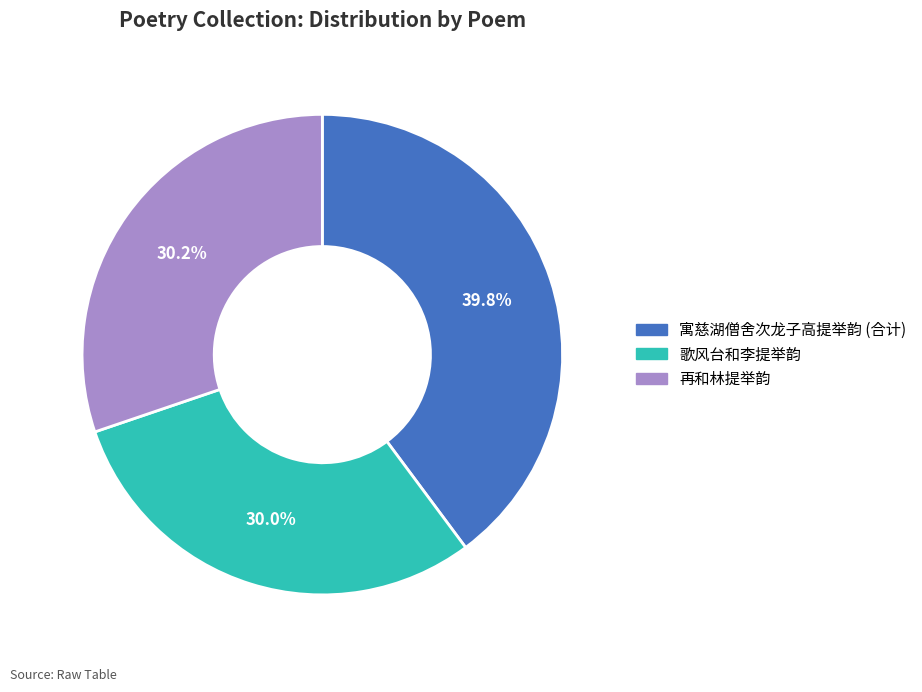

Which slice is the largest?

寓慈湖僧舍次龙子高提举韵 (合计)